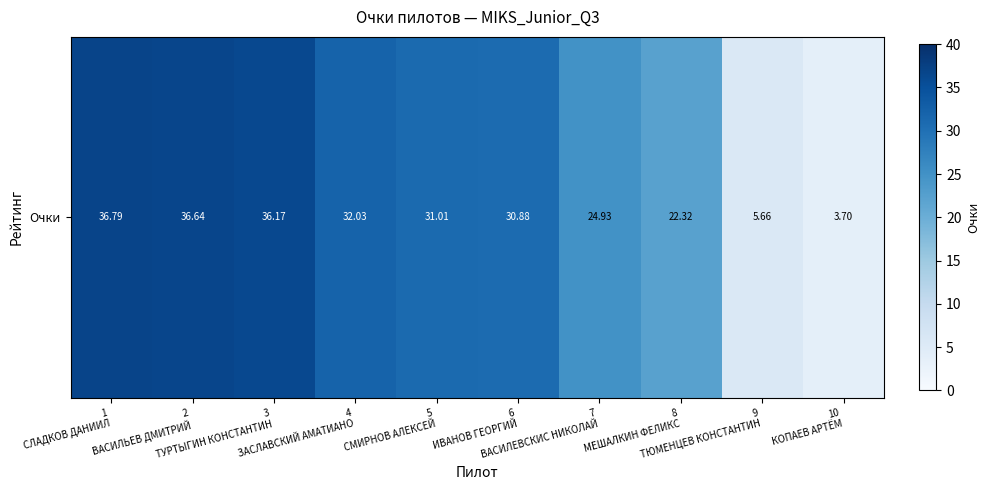

What is the change in value from 6
ИВАНОВ ГЕОРГИЙ to 9
ТЮМЕНЦЕВ КОНСТАНТИН?

-25.2